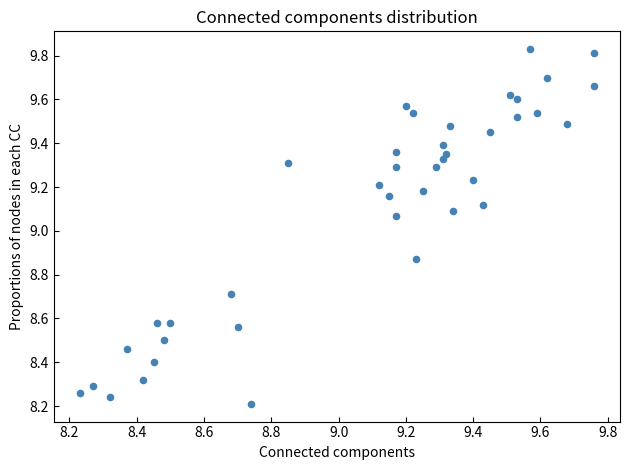

What is the range of X values (max minus min)?

1.5